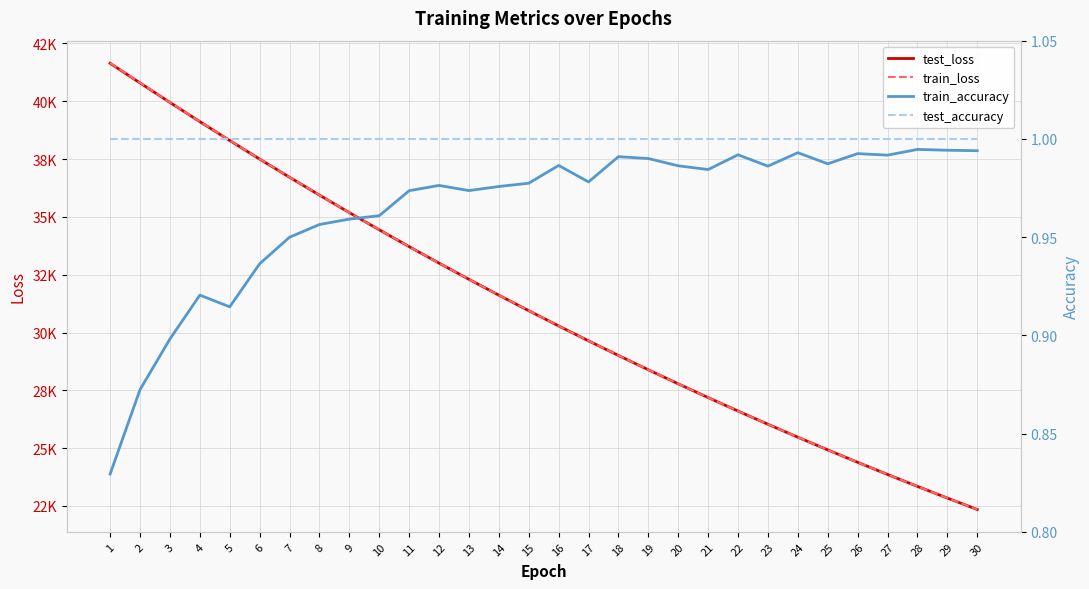

What is the difference between the maximum and minimum values in the train_accuracy series?

0.2